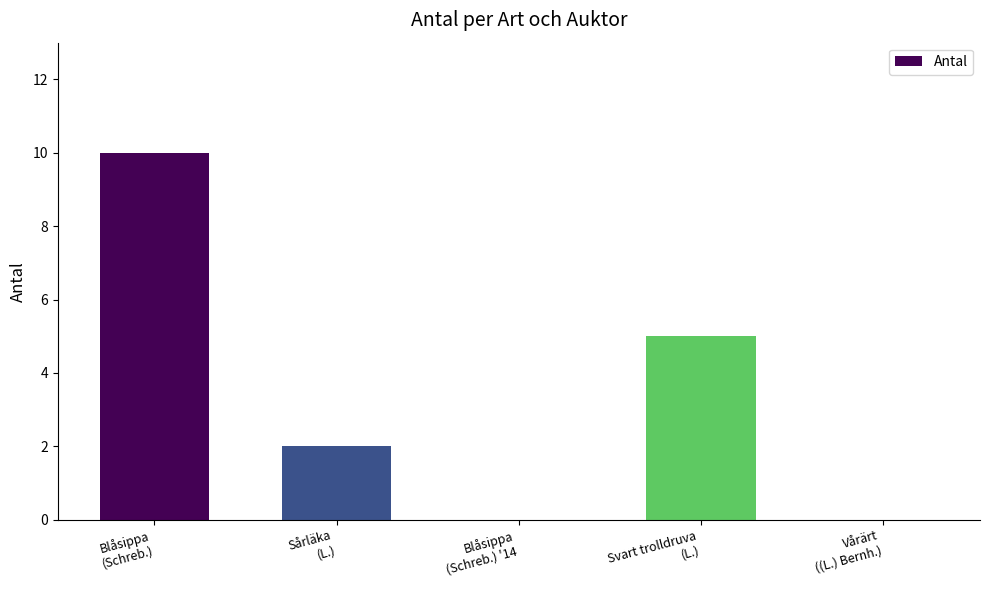

Reading left to right, extract all data points from this chart.

Blåsippa
(Schreb.)=10	Sårläka
(L.)=2	Blåsippa
(Schreb.) '14=0	Svart trolldruva
(L.)=5	Vårärt
((L.) Bernh.)=0